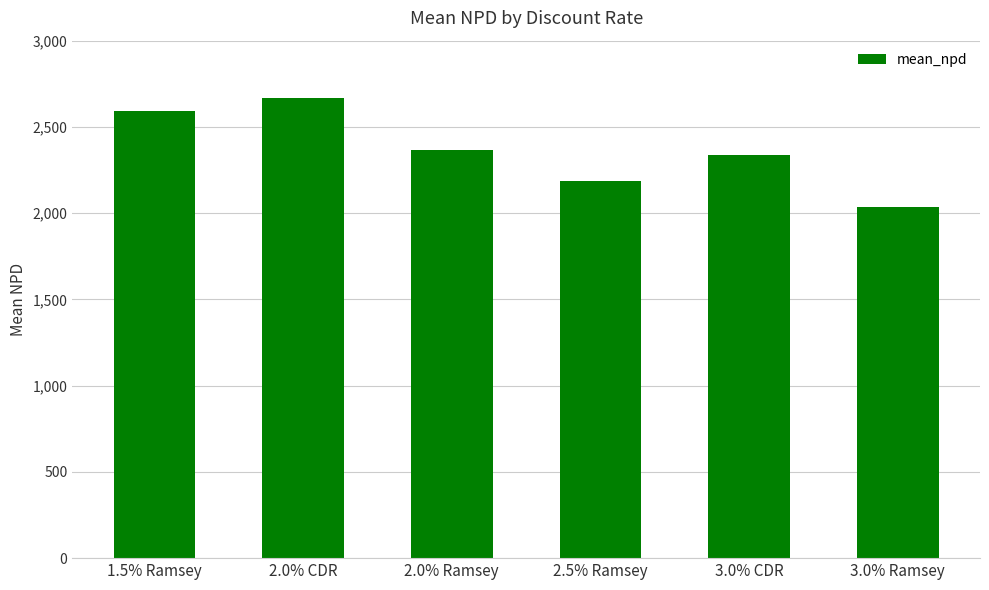

The value at 2.0% CDR is 2670.2. True or false?

True